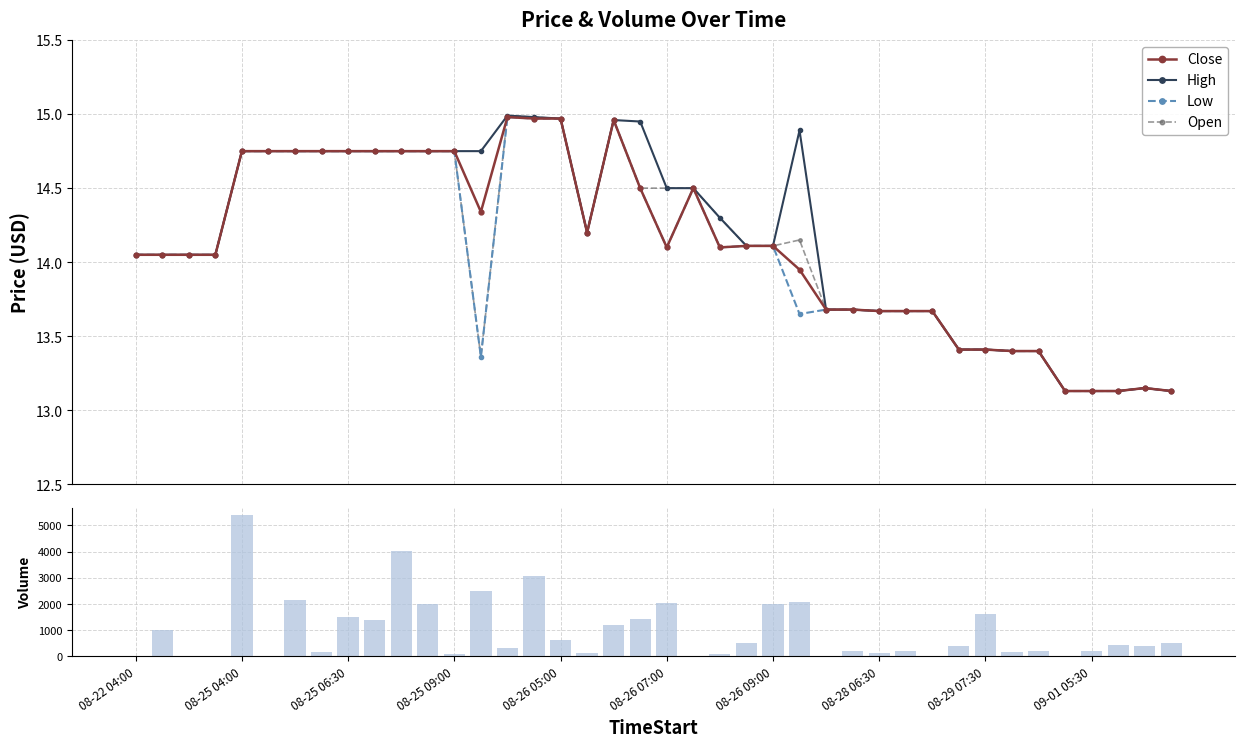

At how many categories does at least one series exceed 1061?

14